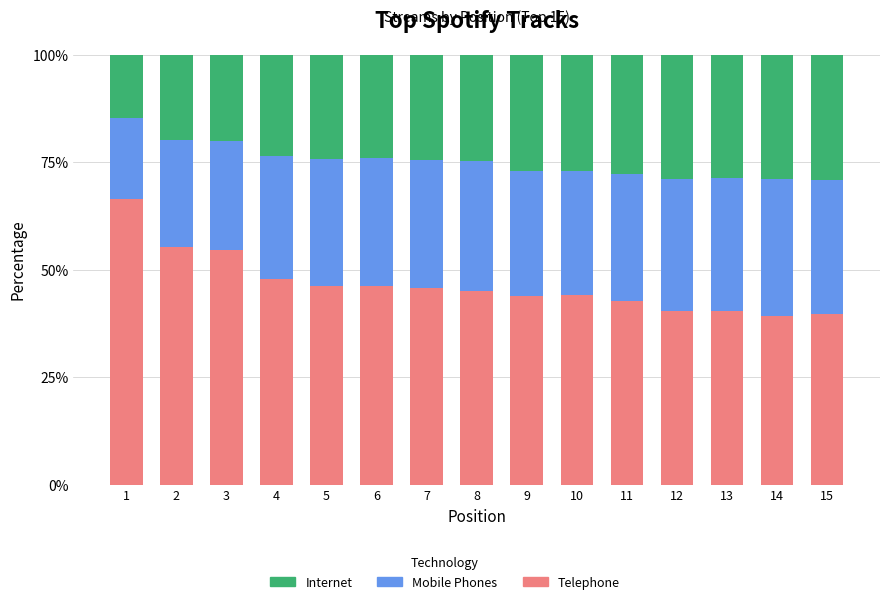

What is the minimum value for Telephone?

39.4